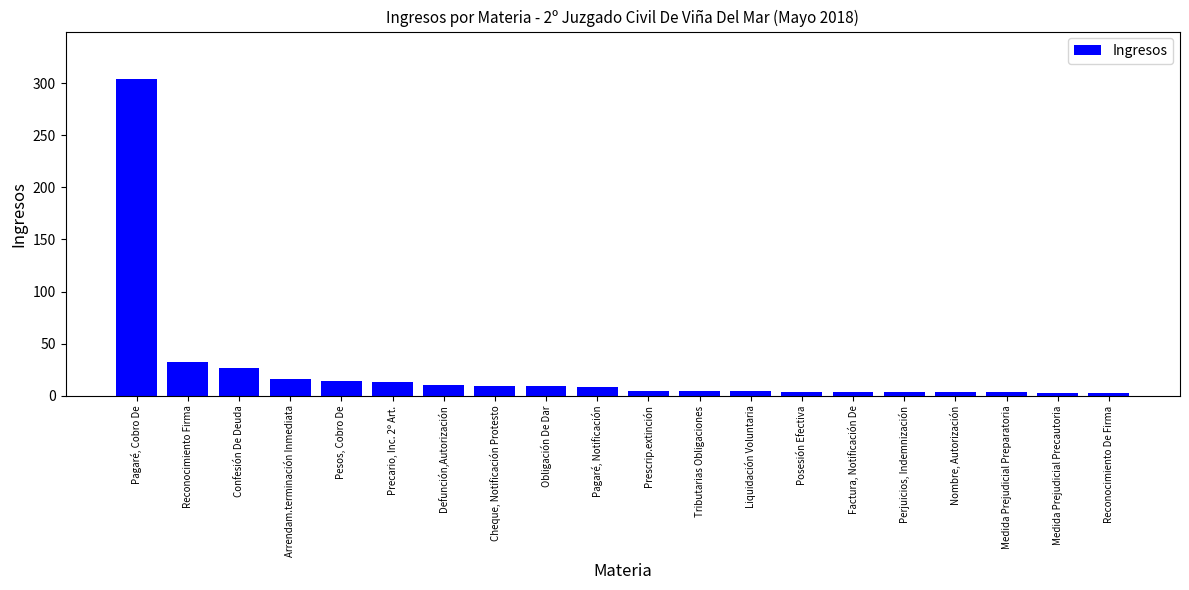

What is the label of the 20th bar from the right?

Pagaré, Cobro De